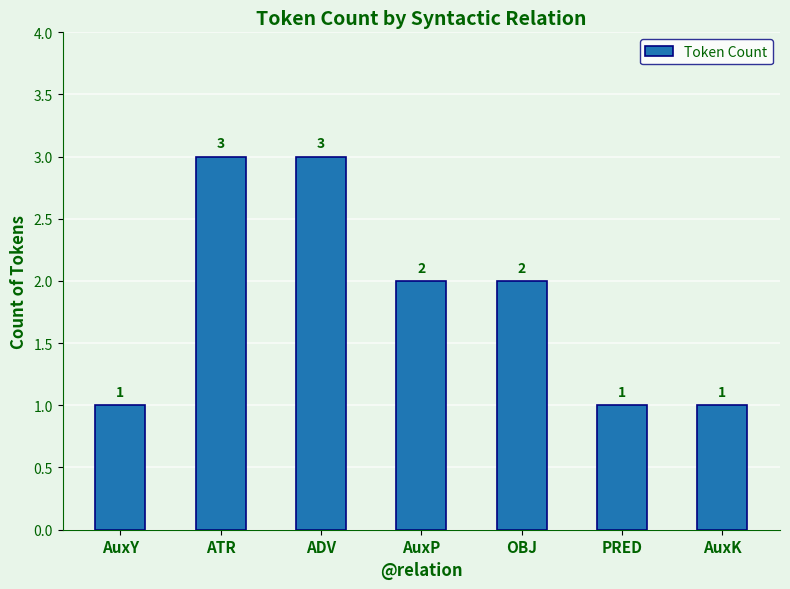

What is the maximum value shown in the chart?

3